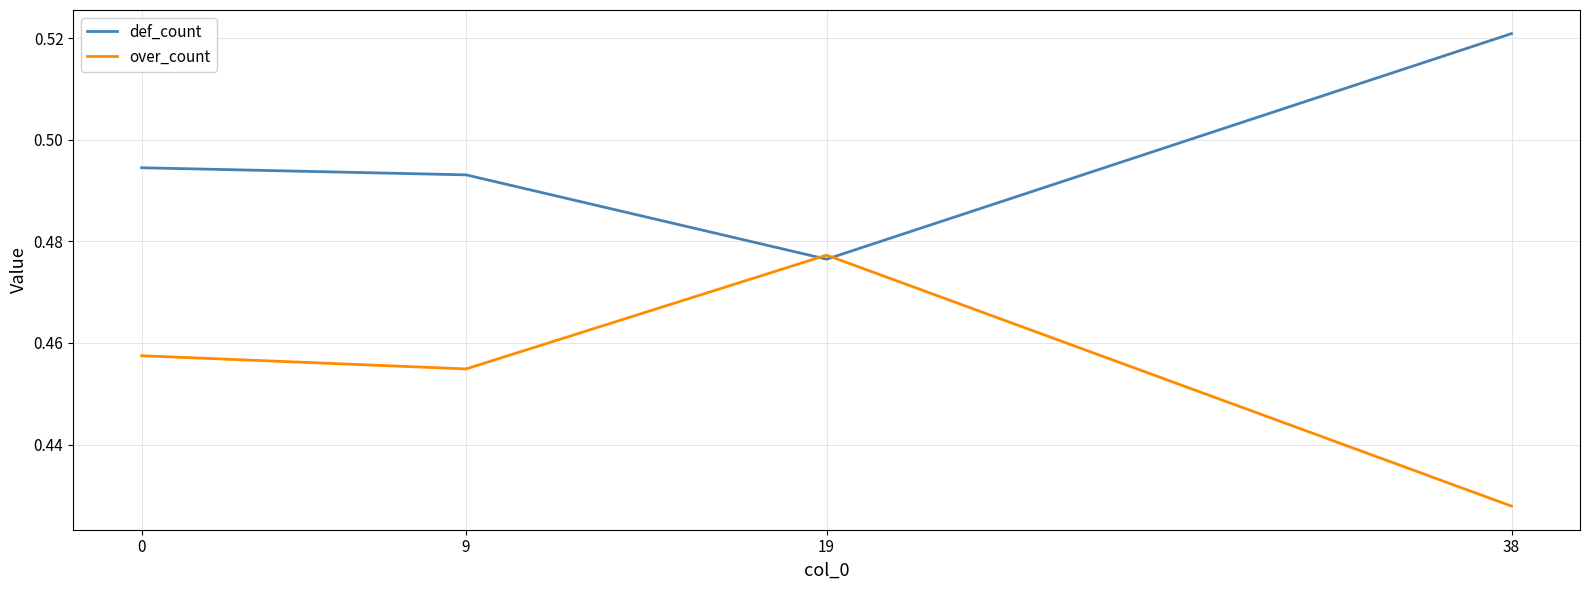

Does the chart display data point markers on the line(s)?

No